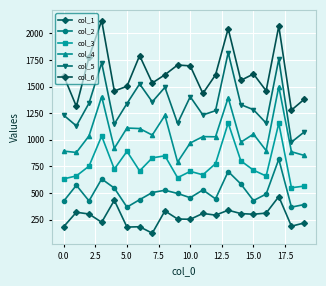

At which label does col_3 reach its peak?

13